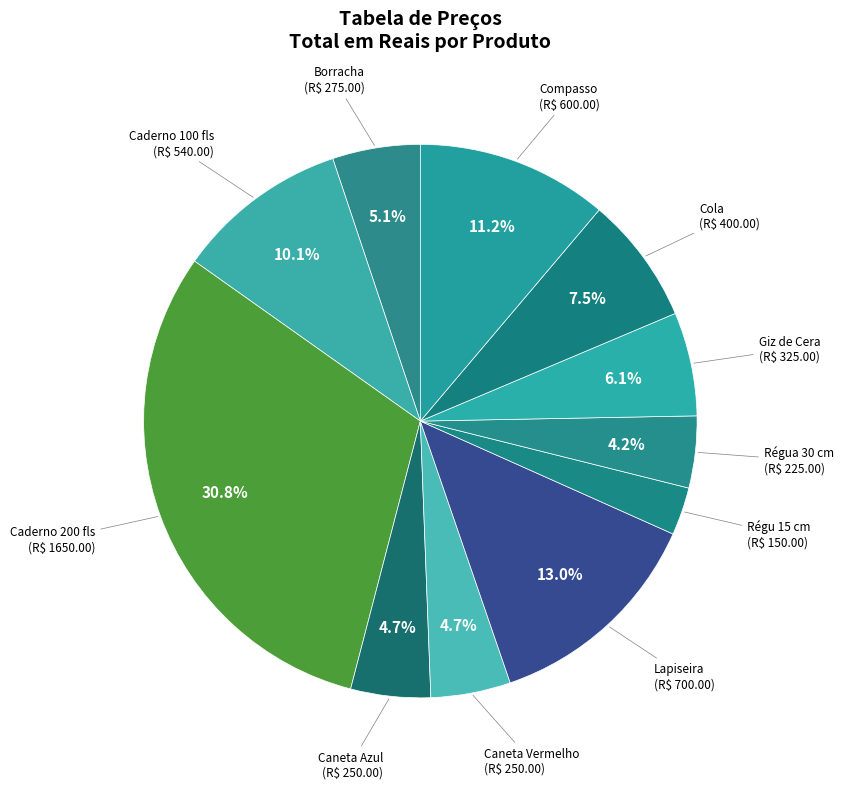

True or false: Caneta Azul accounts for 5% of the total.

True